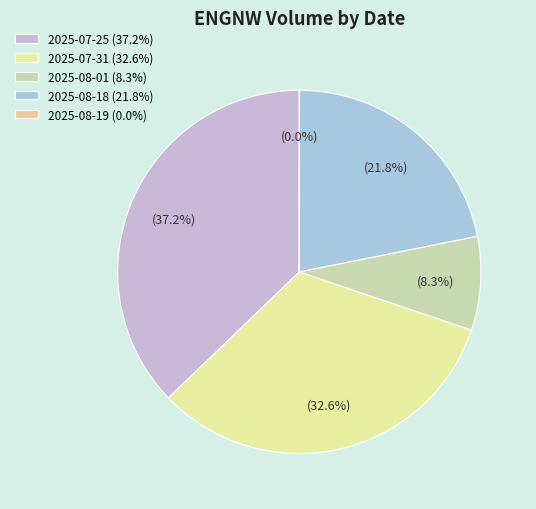

Does any single category account for the majority?

No